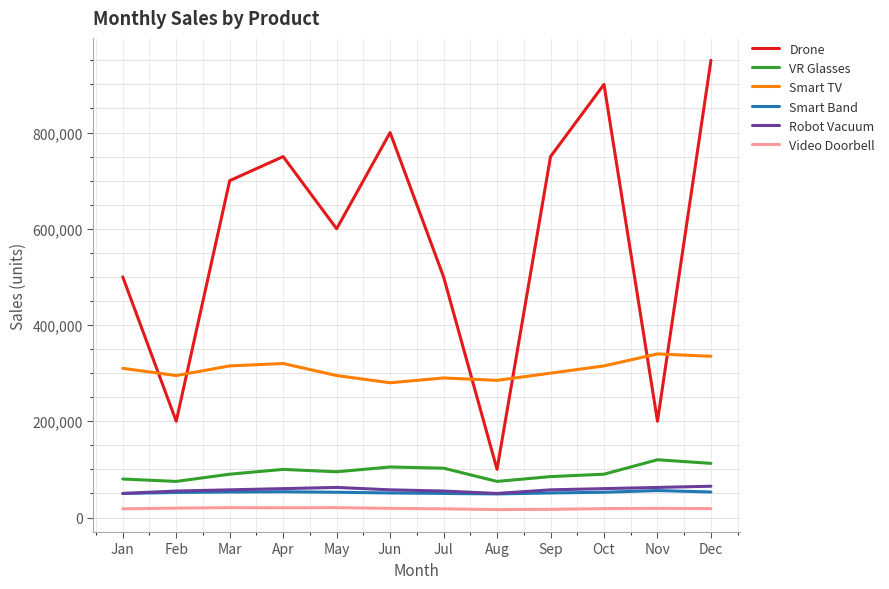

What is the greatest value displayed?

950000